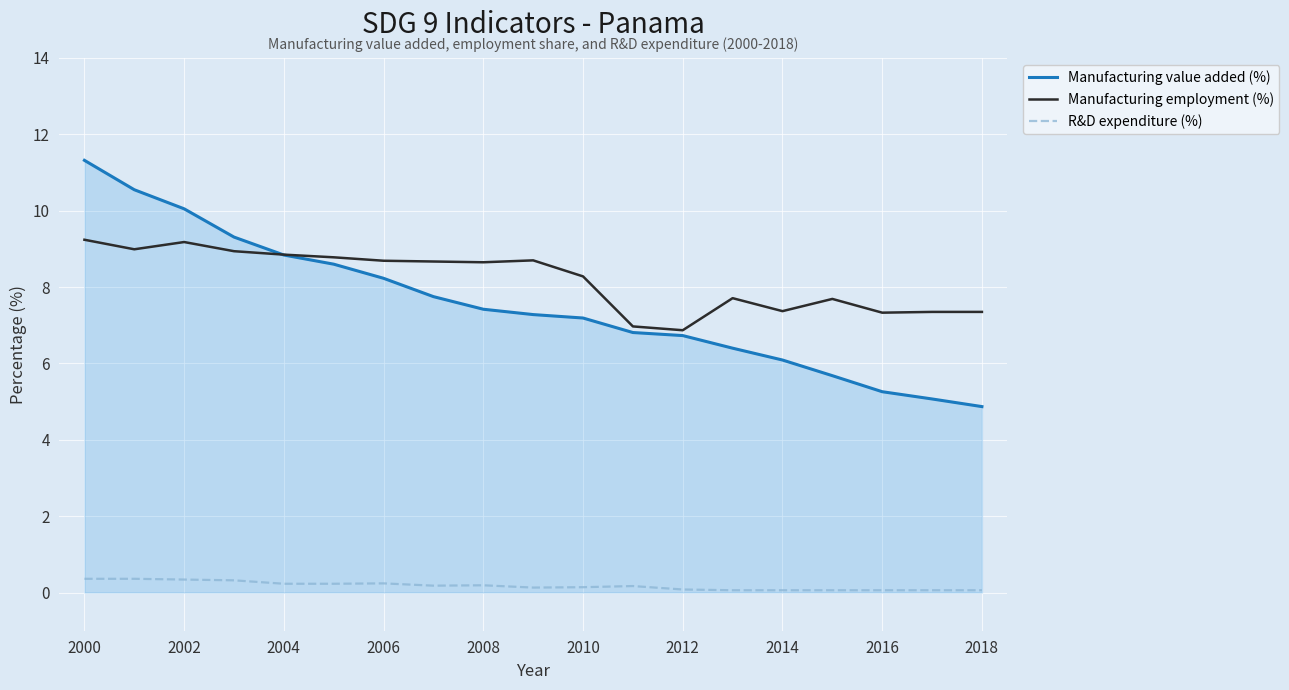

List the series in order of their peak value, highest first.

Manufacturing value added (%), Manufacturing employment (%), R&D expenditure (%)